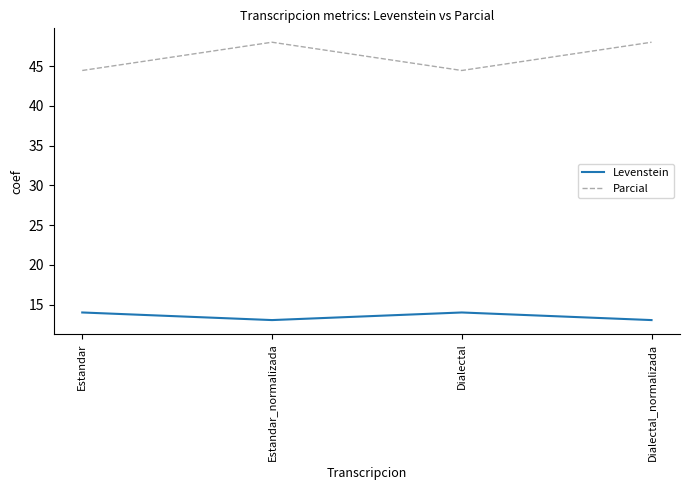

How many lines are shown in the chart?

2